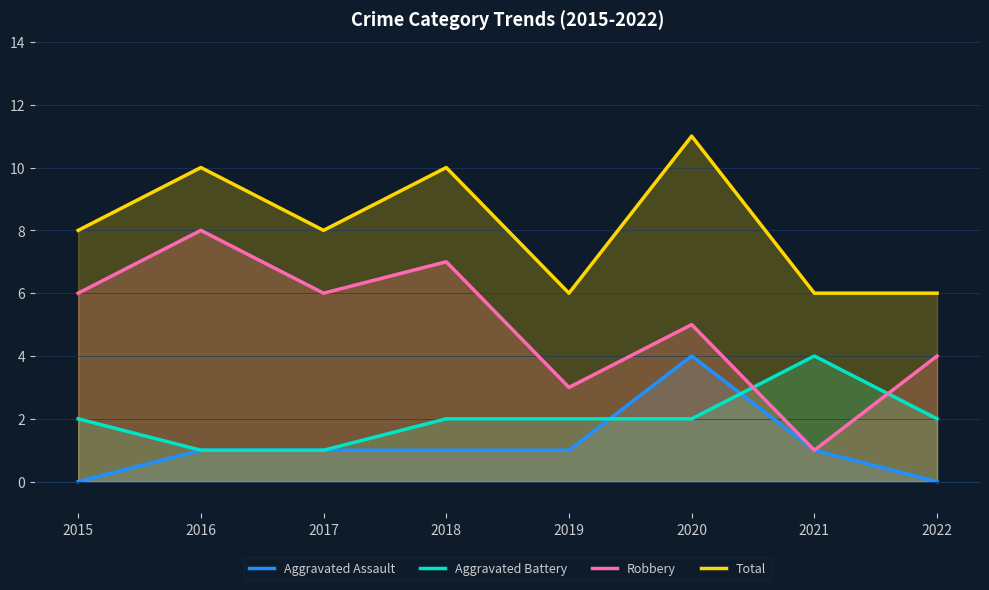

Which series has the largest range (max minus min)?

Robbery